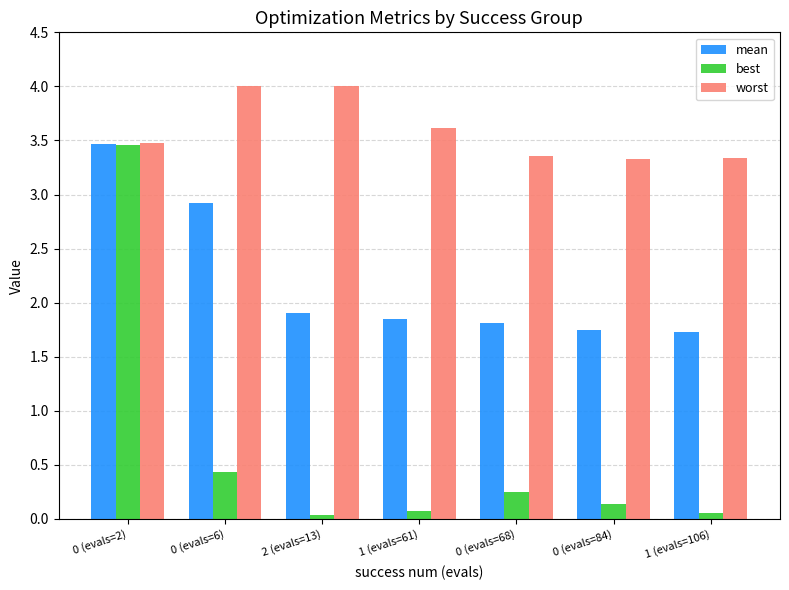

What is the sum of all best values?

4.4